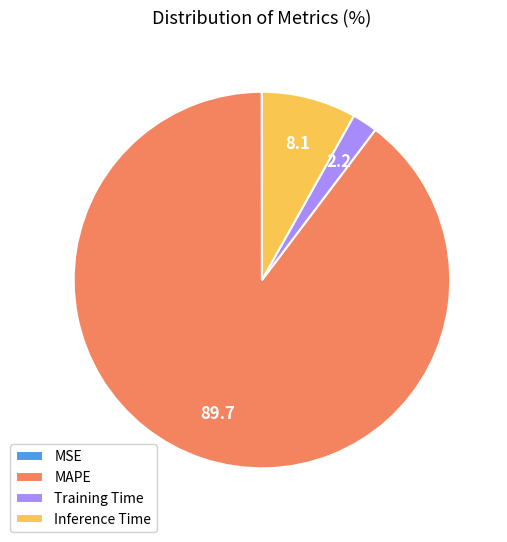

Which has a higher value, Training Time or Inference Time?

Inference Time